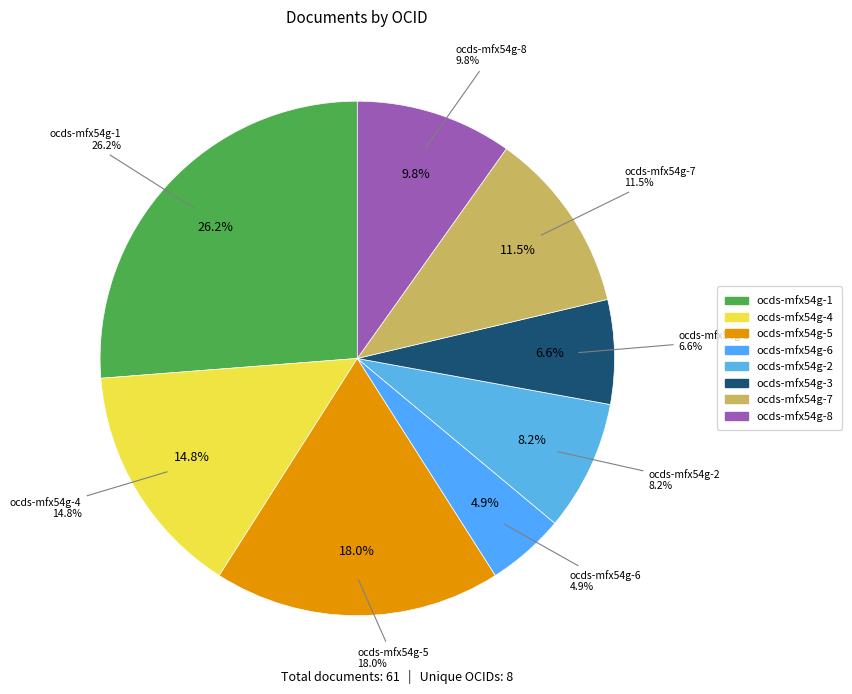

Count the number of slices in the pie.

8